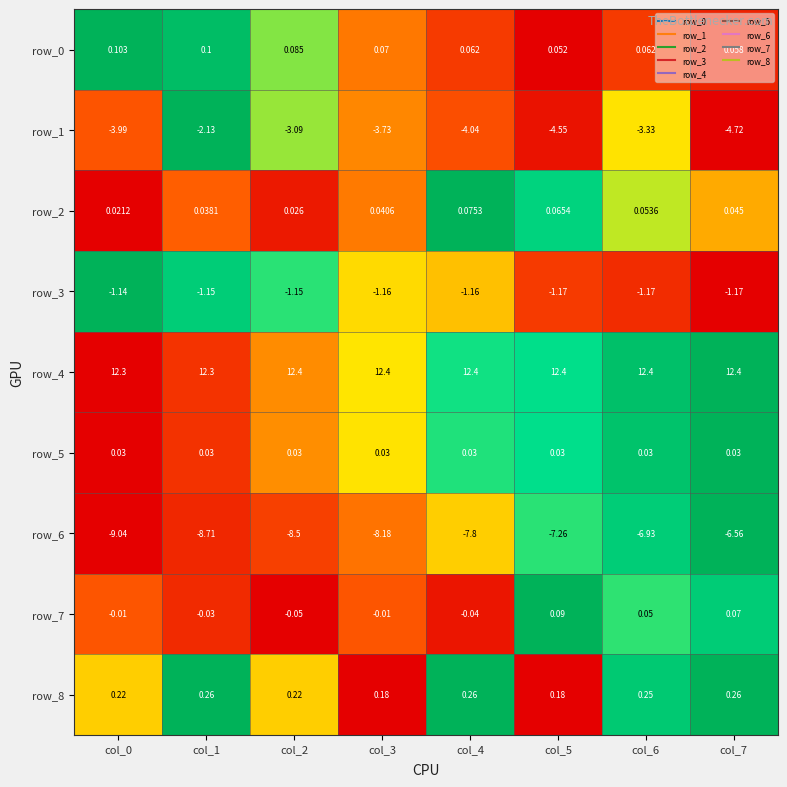

Count the number of categories in the chart.

8